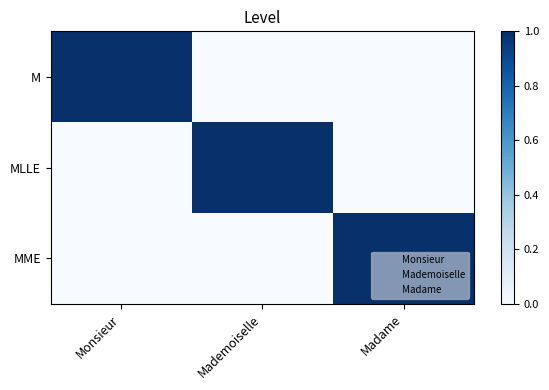

Reading left to right, transcribe all the data shown in this chart.

M: Monsieur=1	Mademoiselle=0	Madame=0
MLLE: Monsieur=0	Mademoiselle=1	Madame=0
MME: Monsieur=0	Mademoiselle=0	Madame=1